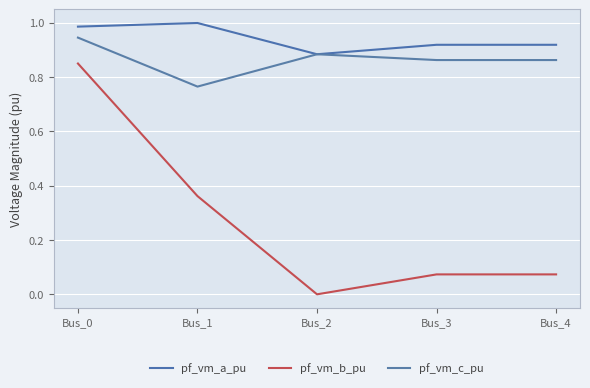

Which category has the highest value across all series?

Bus_1